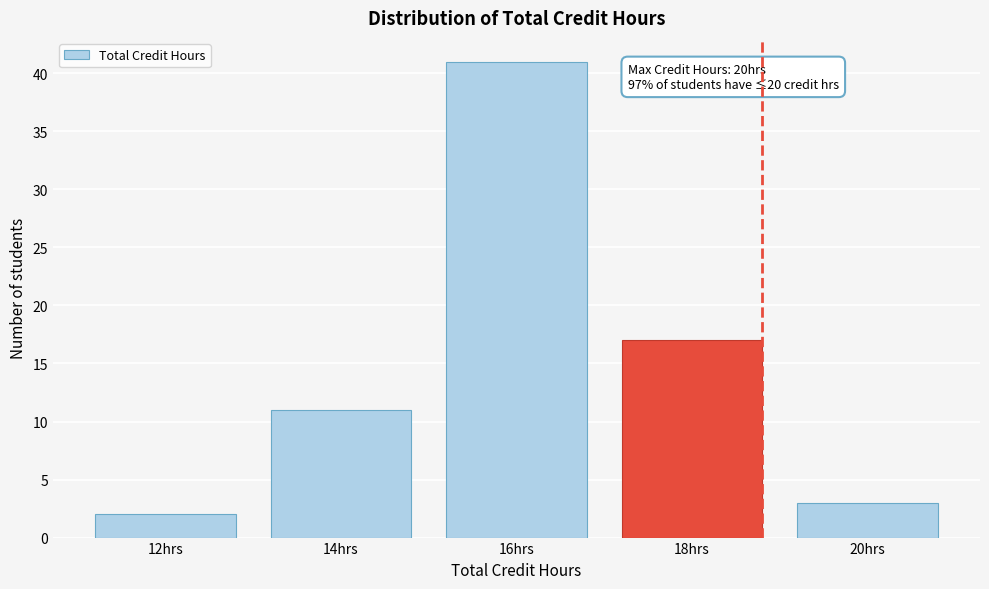

Reading right to left, transcribe all the data shown in this chart.

3	17	41	11	2